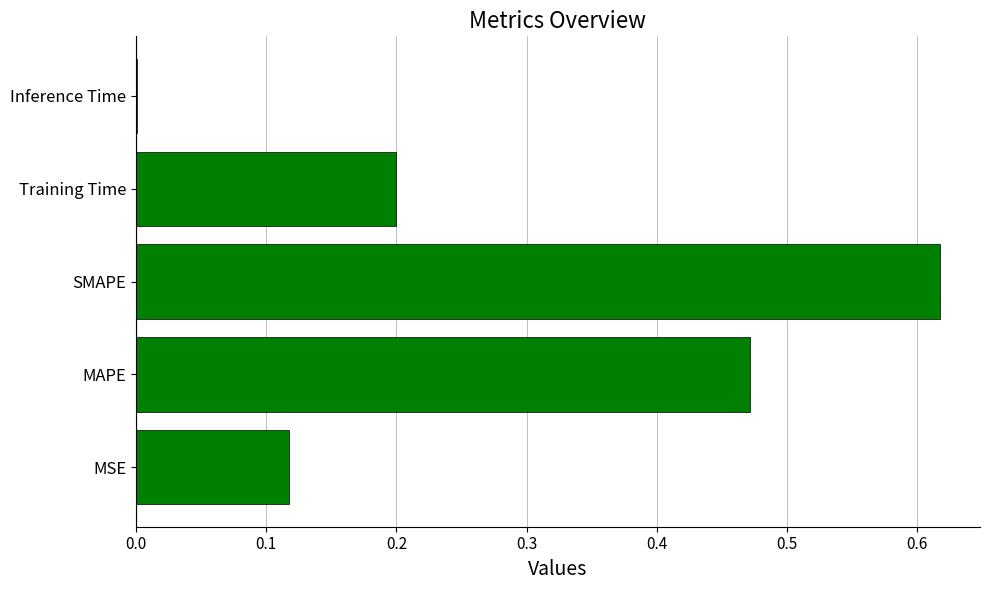

The value at MAPE is 0.2. True or false?

False